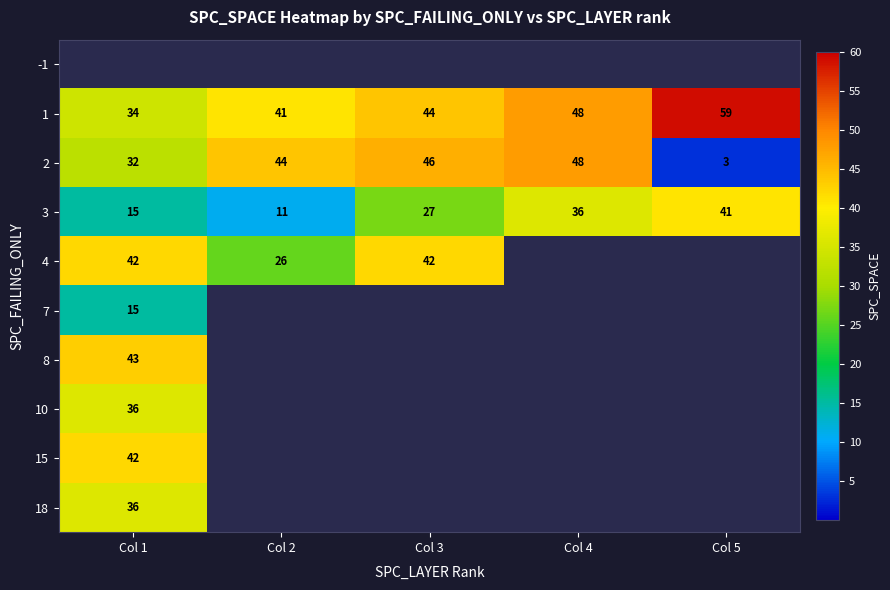

What is the sum of the 1 values at Col 5 and Col 4?

107